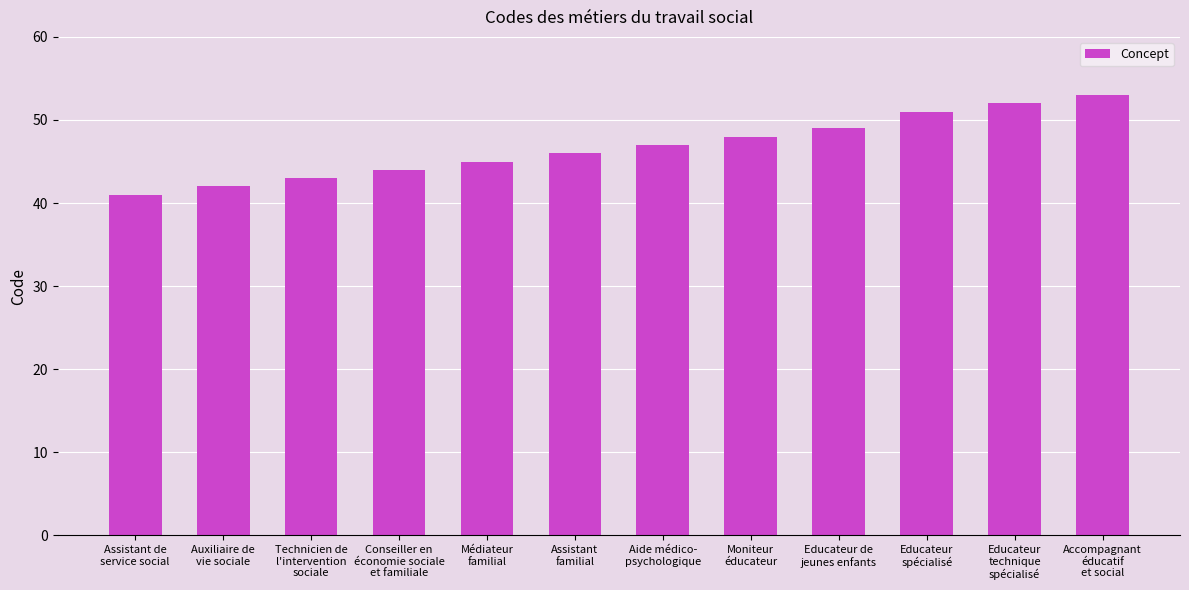

Are the bars horizontal?

No